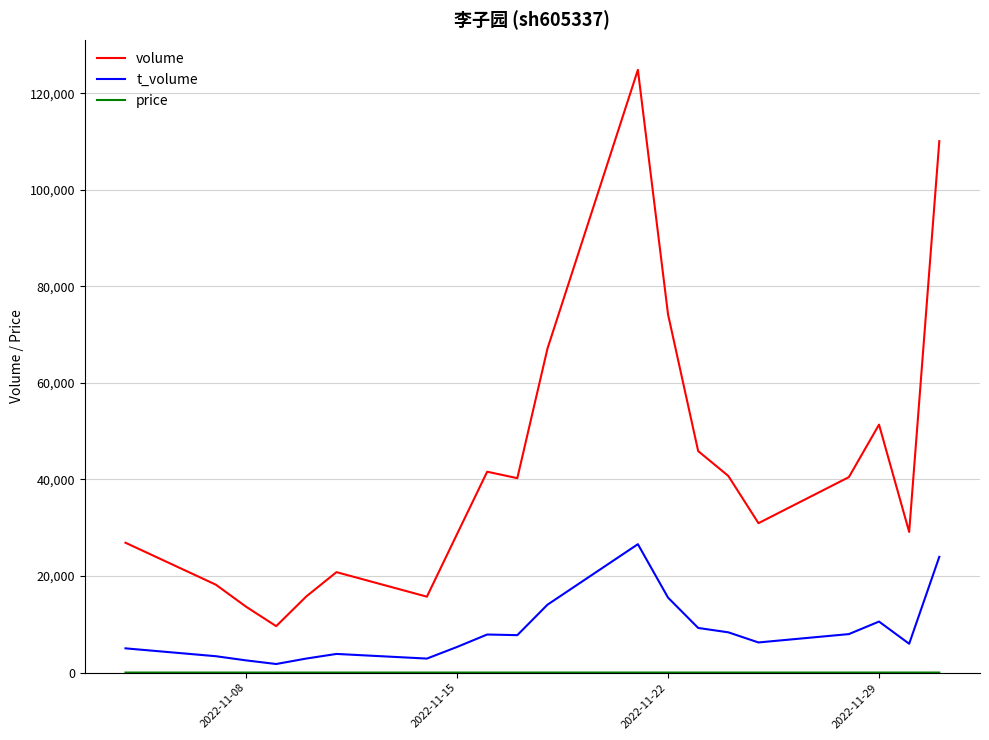

Which series has the largest total across all categories?

volume